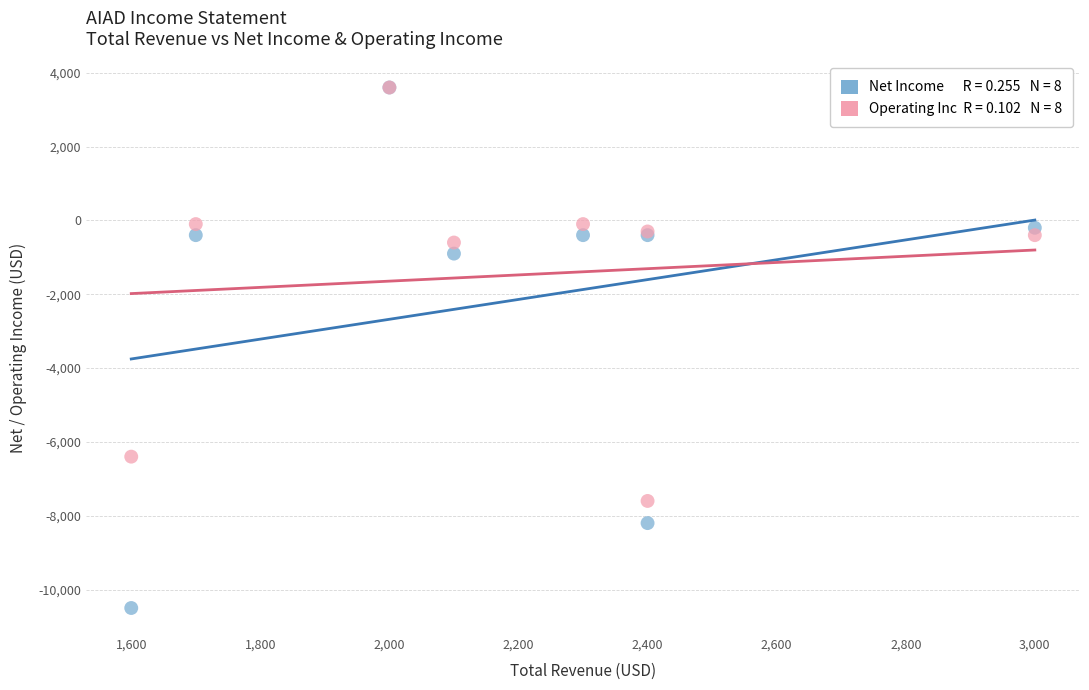

Across all series, what Y value is closest to -3450?

-900